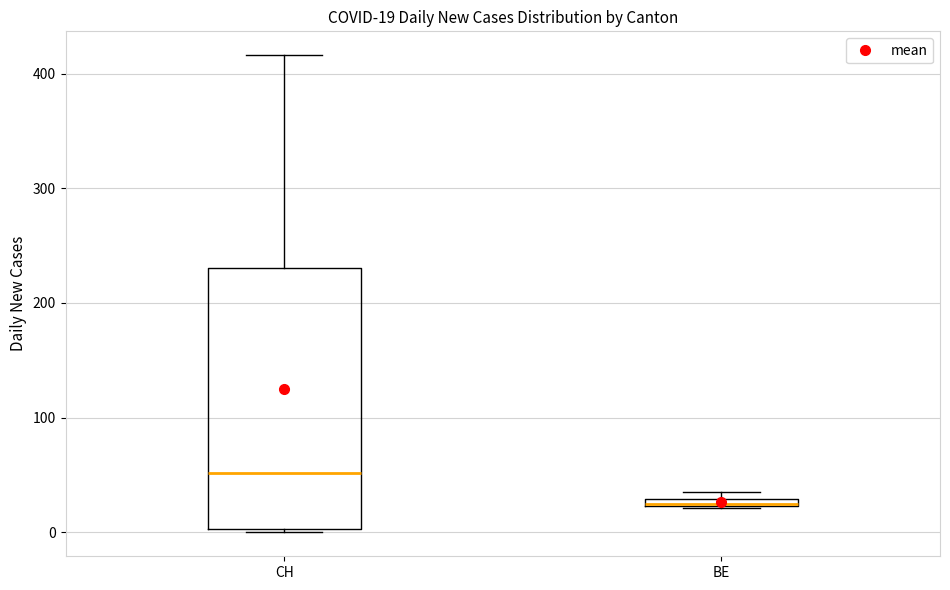

Comparing the boxes themselves (not the whiskers), which one is the tallest?

CH